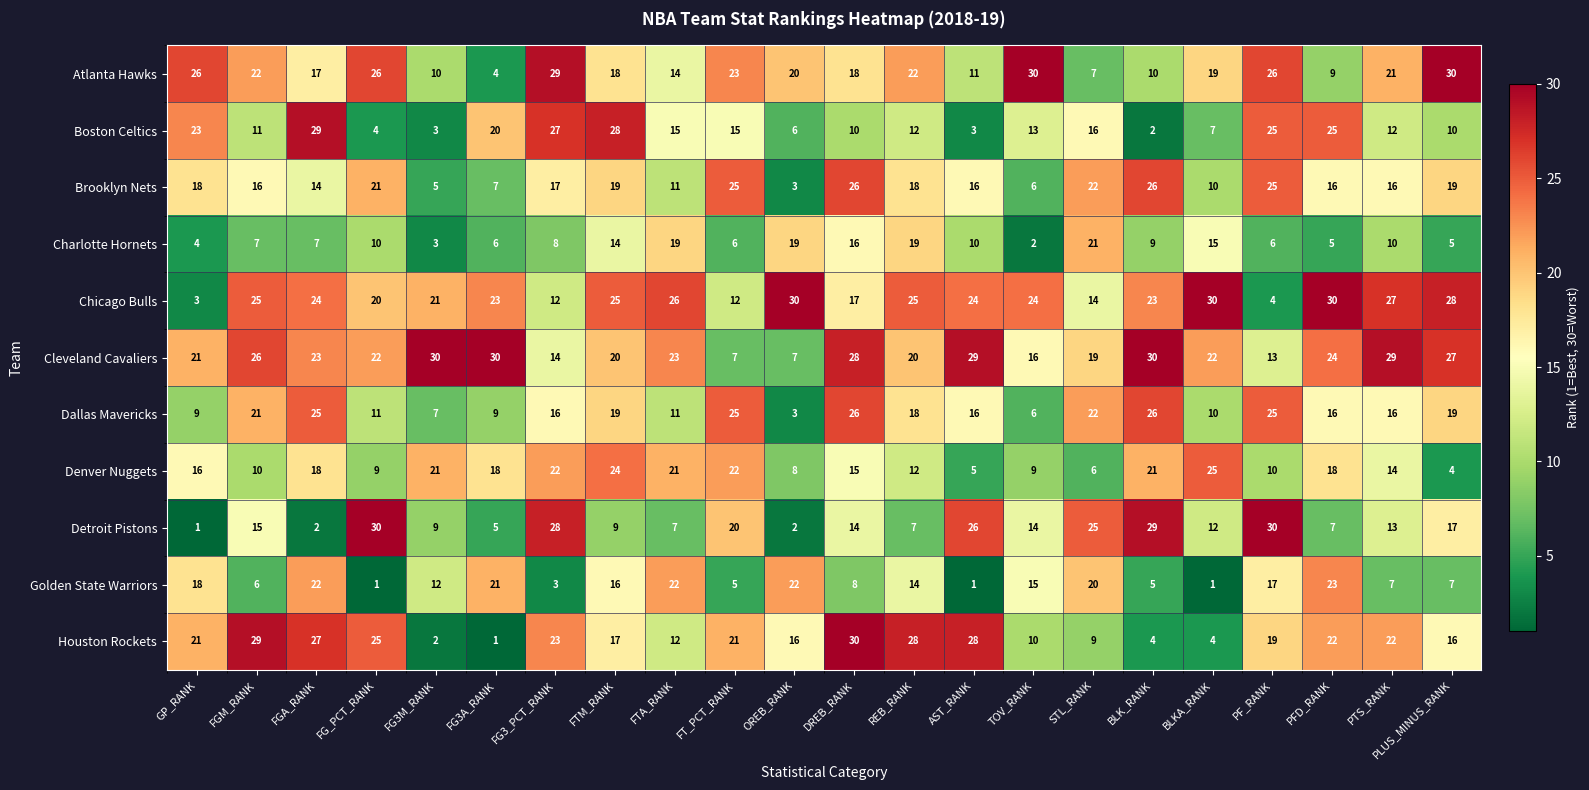

The Boston Celtics series shows 4 at STL_RANK. True or false?

False